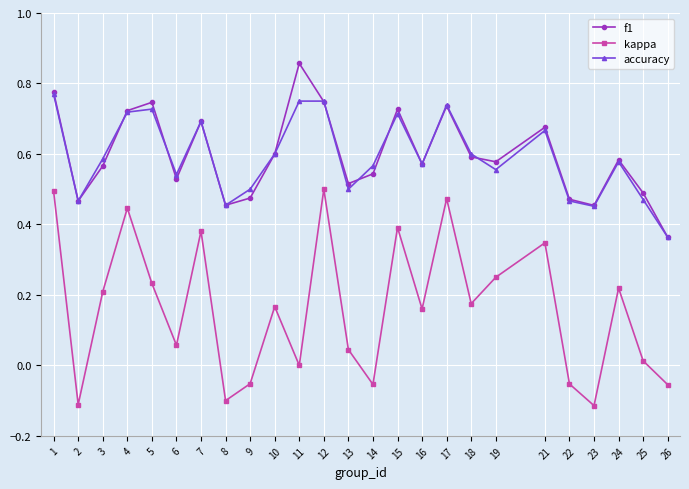

True or false: accuracy and kappa cross at least once.

False